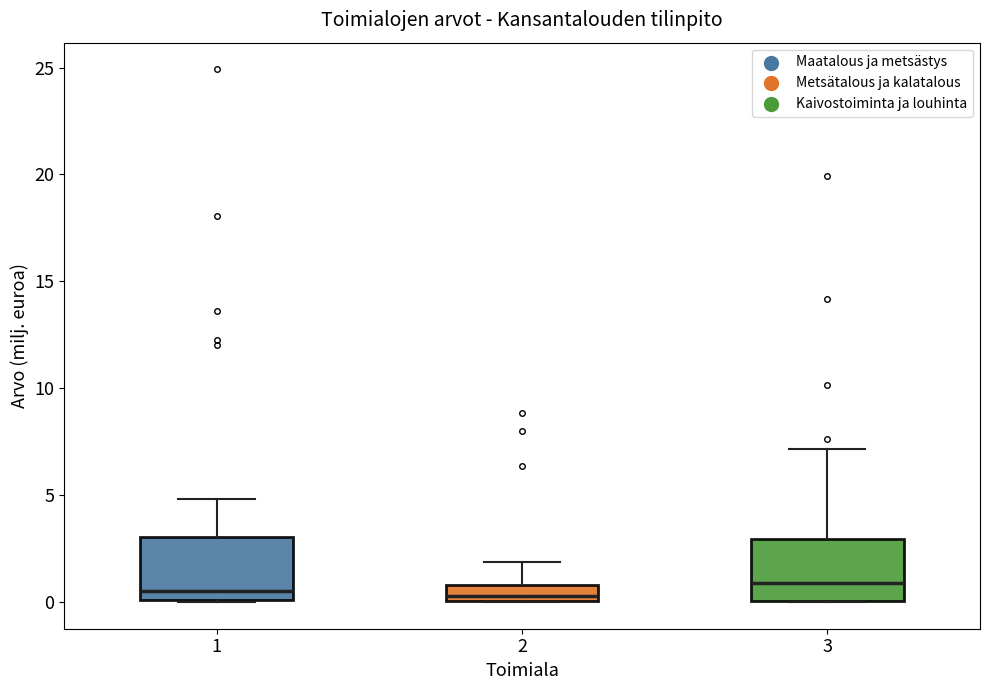

Reading left to right, transcribe this box plot: for each box, give where its median line is, the range the box spans, and where its two whiskers end, as read against the y-axis. The values are not printed on the chart, so give them approximately, as read against the axis.

1: median 0.5, box 0.0 to 3.0, whiskers 0.0 to 5.0
2: median 0.5, box 0.0 to 1.0, whiskers 0.0 to 2.0
3: median 1.0, box 0.0 to 3.0, whiskers 0.0 to 7.0